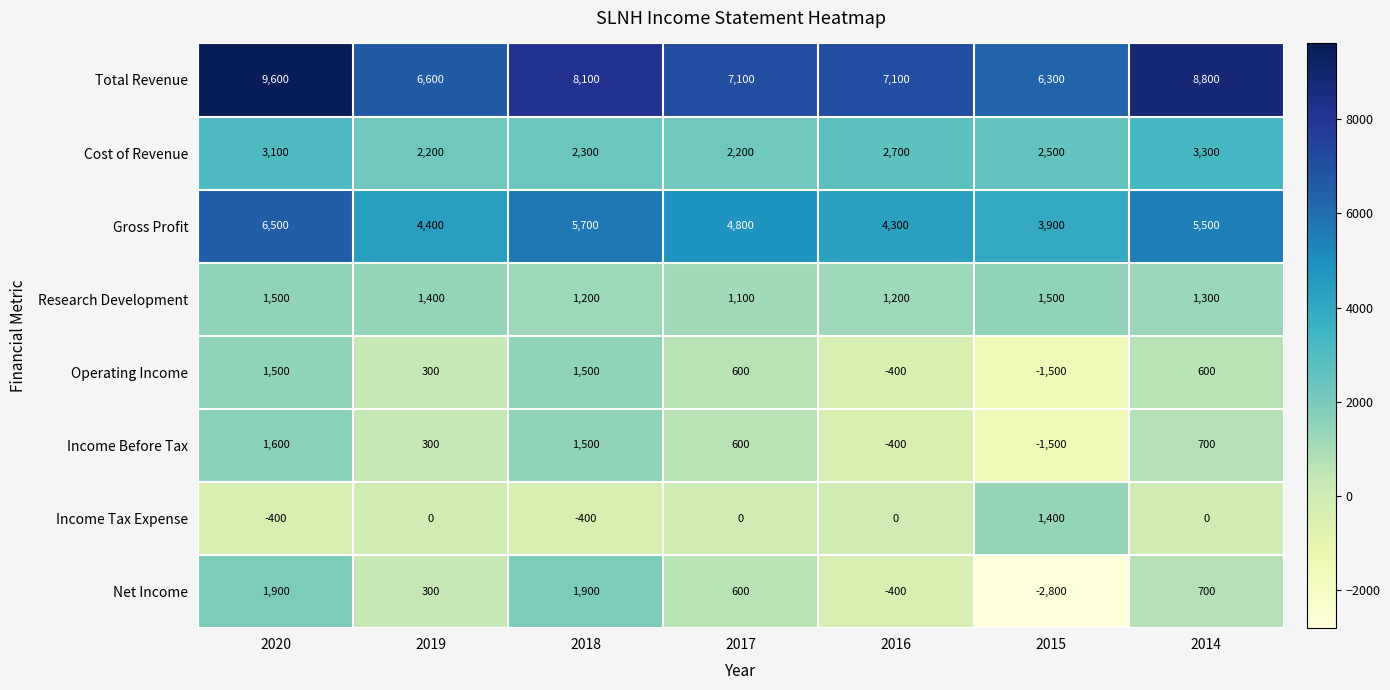

Which series has the widest spread of values?

Net Income